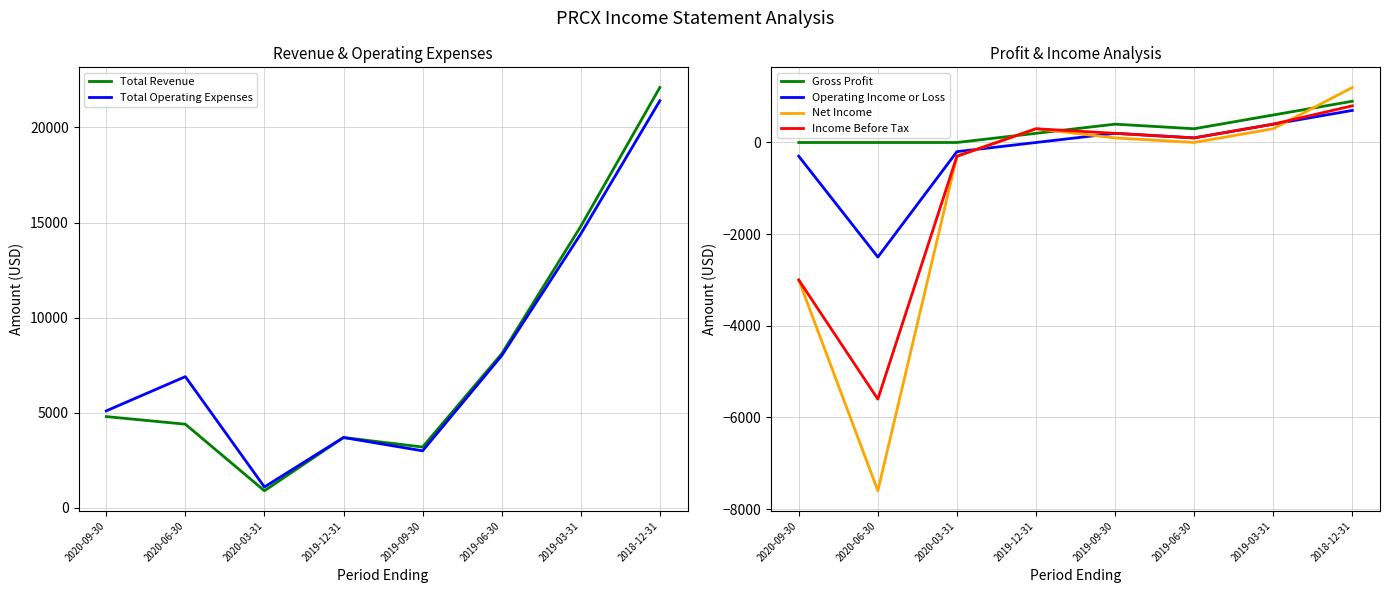

Is it true that Gross Profit equals 177 at 2019-09-30?

False